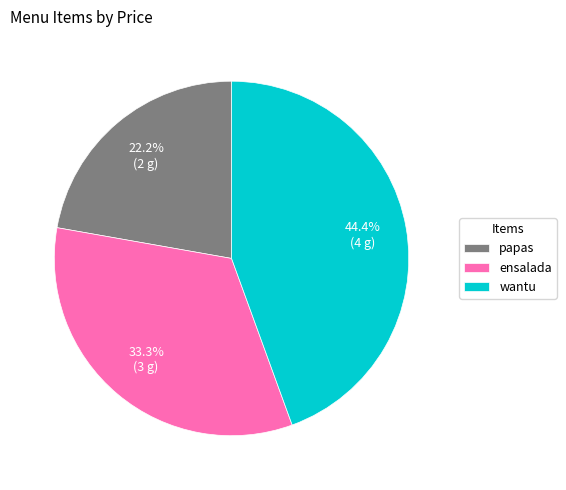

How much of the chart is everything except ensalada?

66.7%